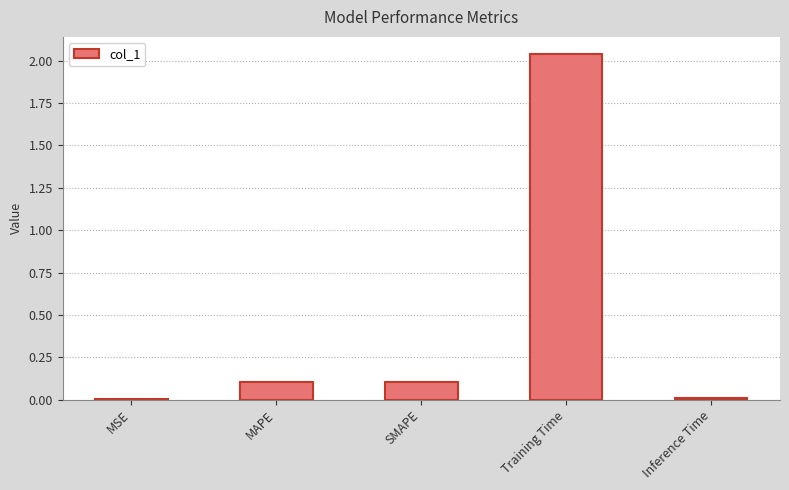

Which category has the highest value across all series?

Training Time